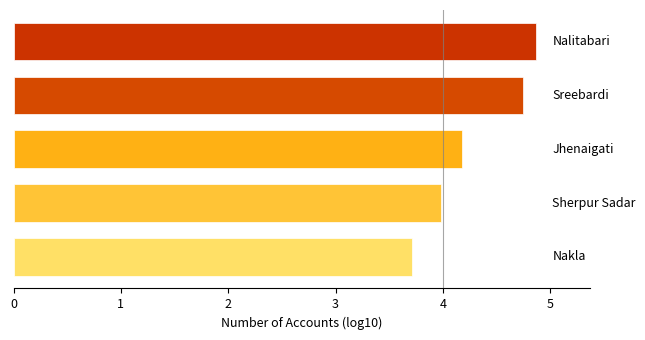

What is the difference between the maximum and second lowest values?

0.9